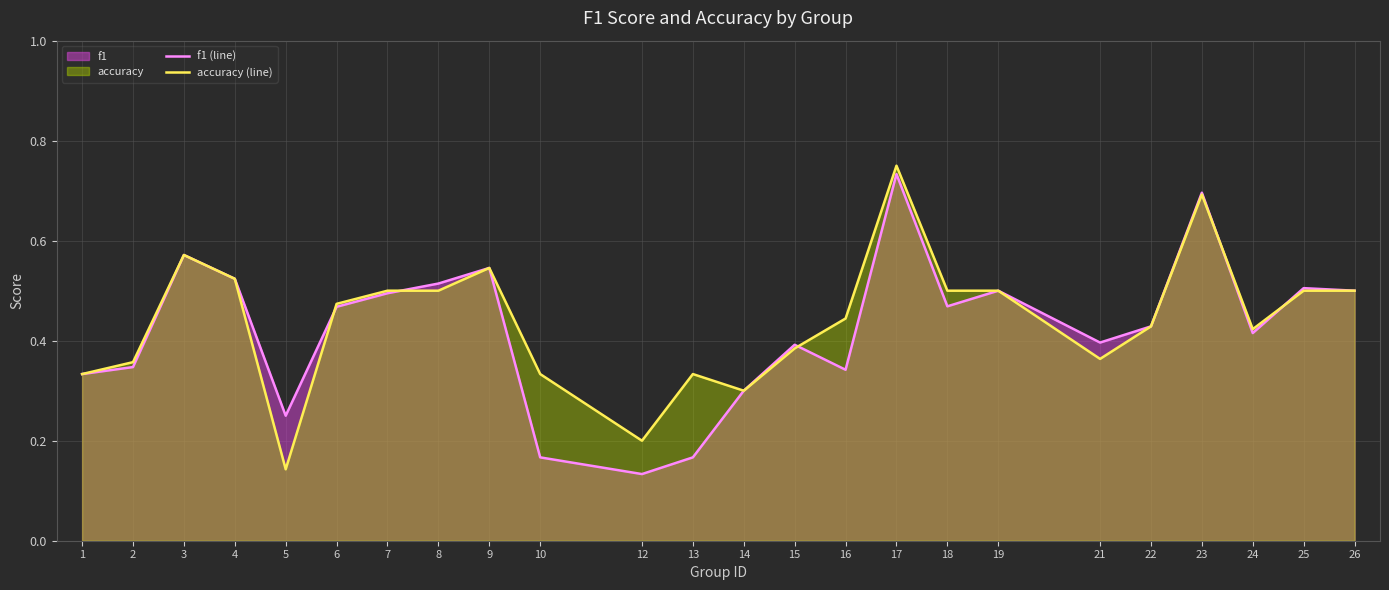

What is the maximum value for accuracy (line)?

0.8